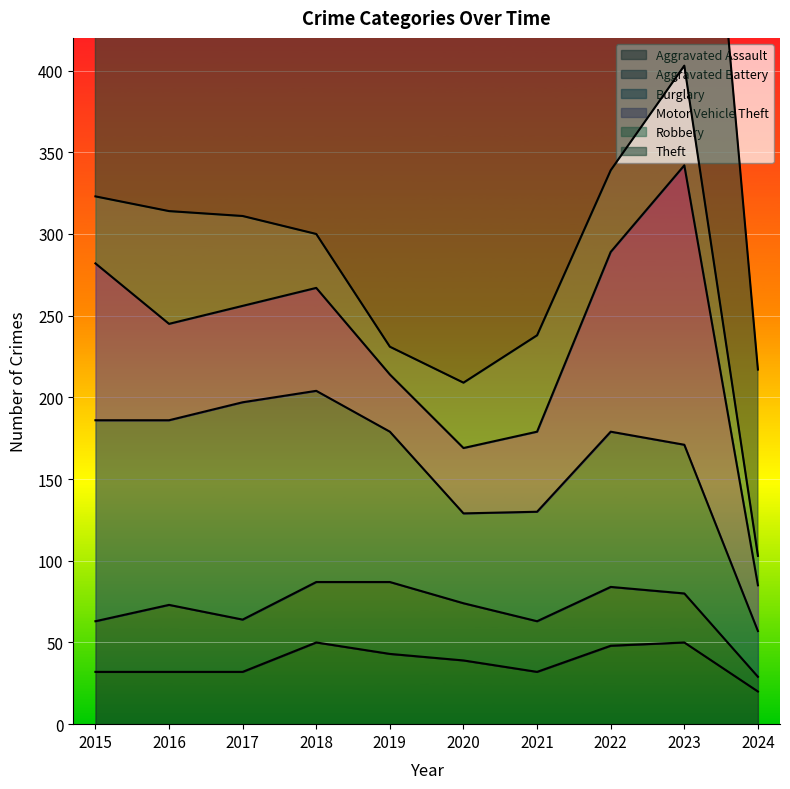

Where is the first local maximum for Aggravated Assault?

2018